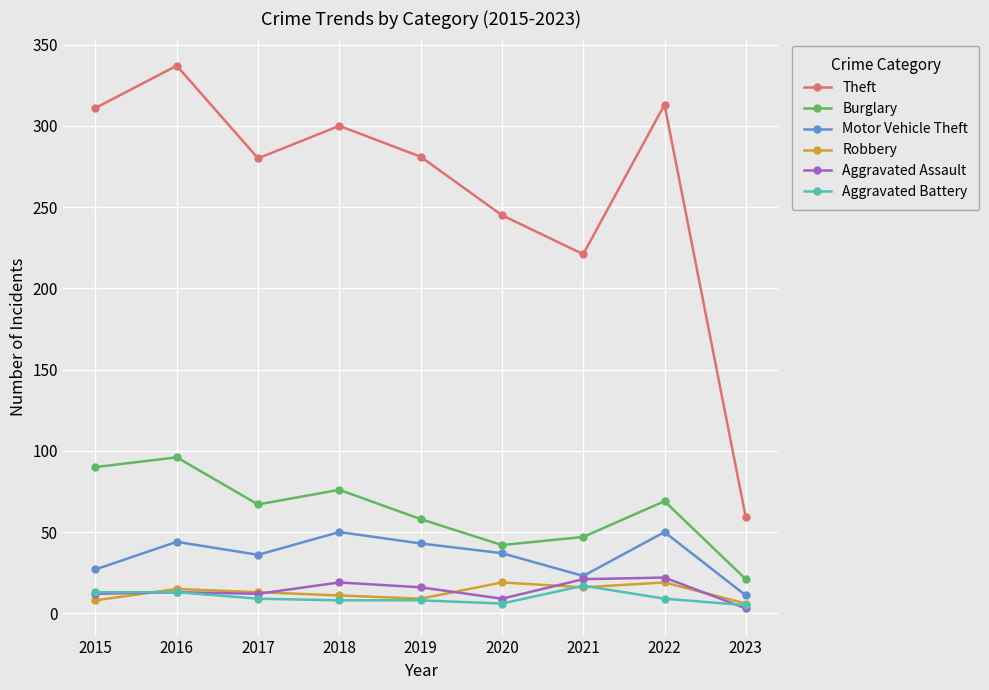

True or false: Theft and Robbery cross at least once.

False